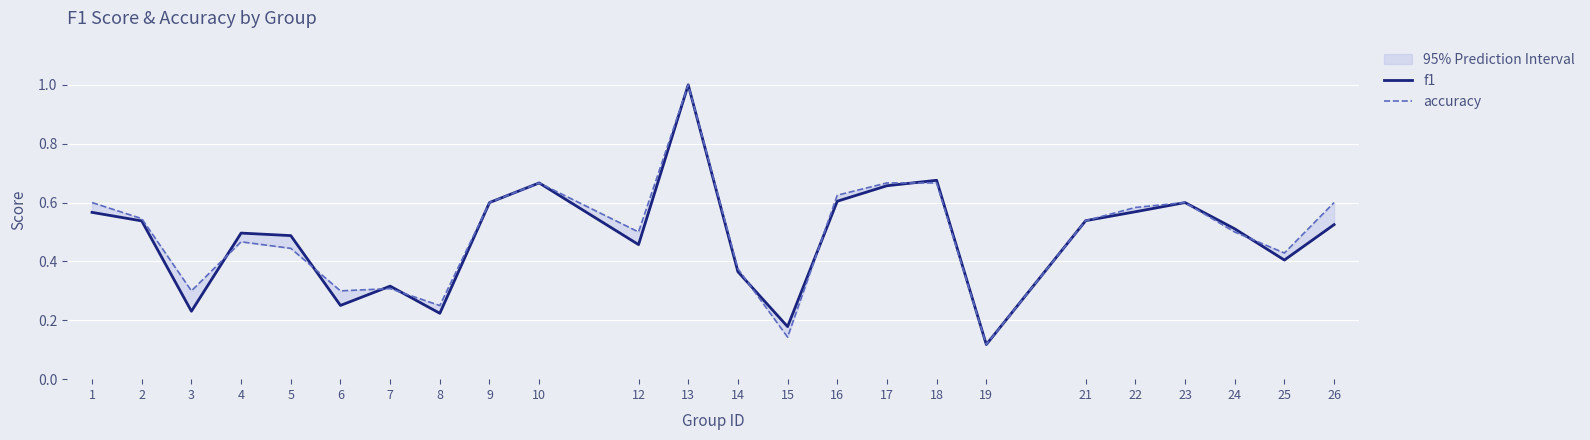

What is the average value of the f1 series?

0.5